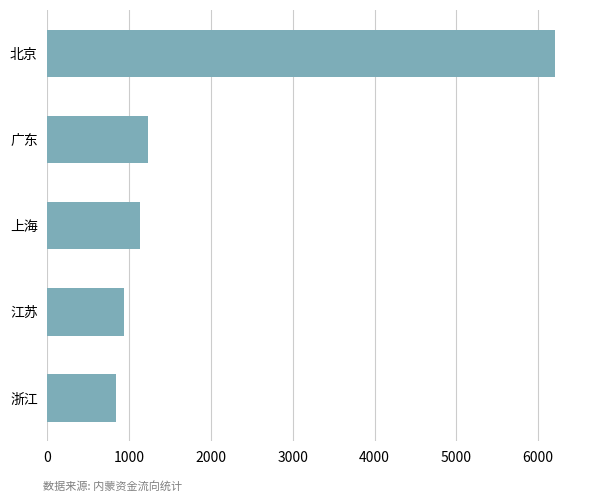

Where is the data nearest to the value 3518?

广东